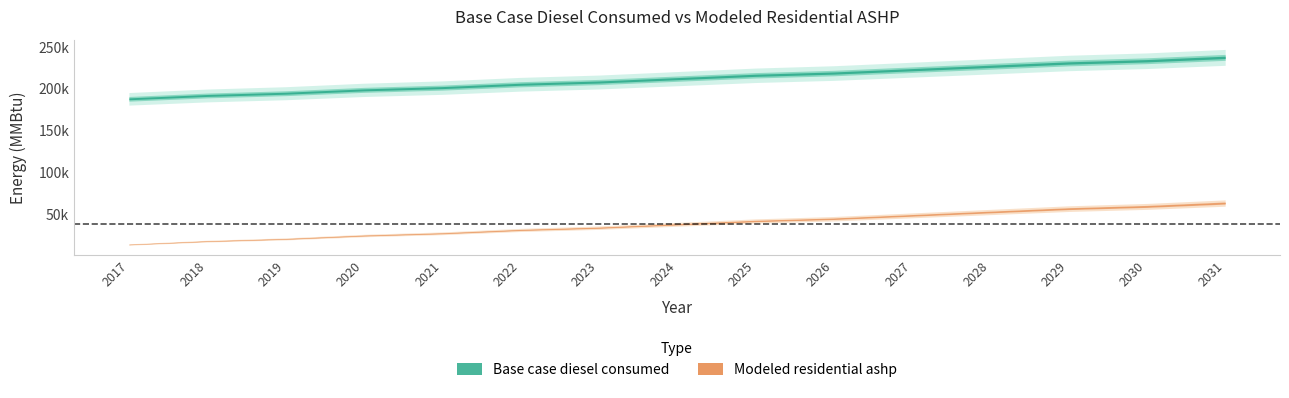

Count the number of data series in this chart.

2